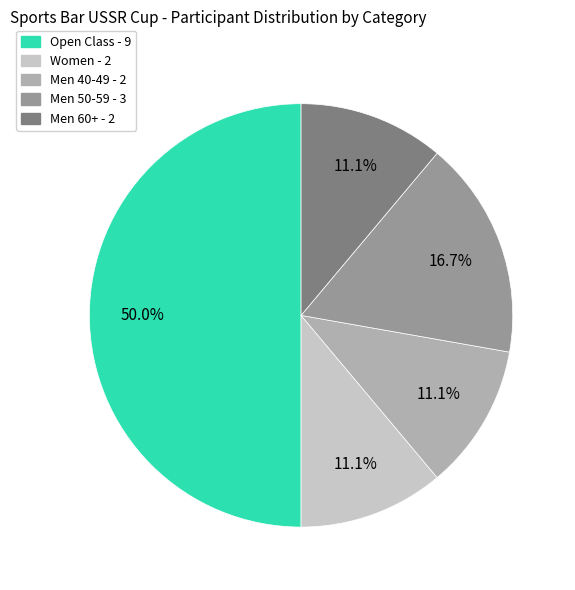

To the nearest percent, what is the average slice percentage?

20%